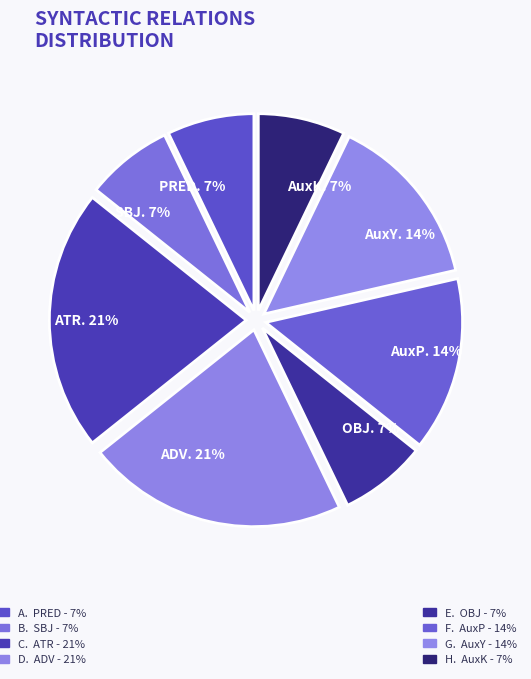

Count the number of slices in the pie.

8